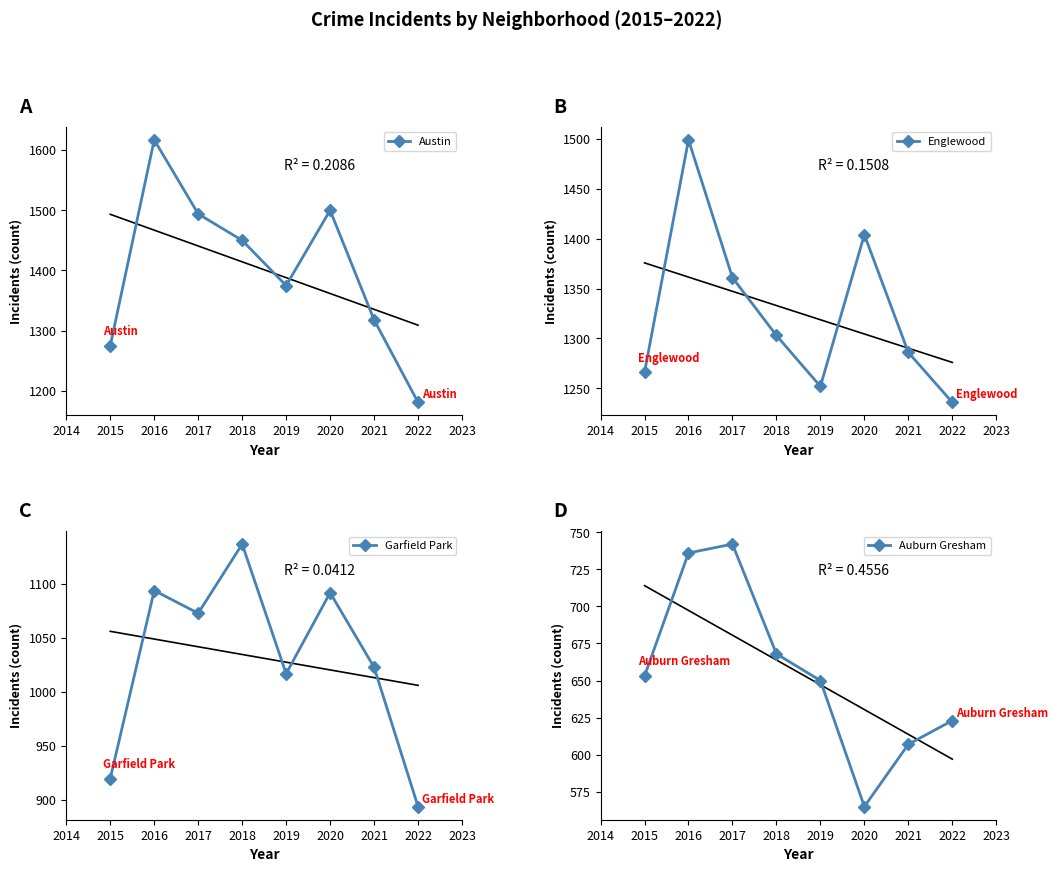

What is the difference between the maximum and minimum values in the Garfield Park series?

243